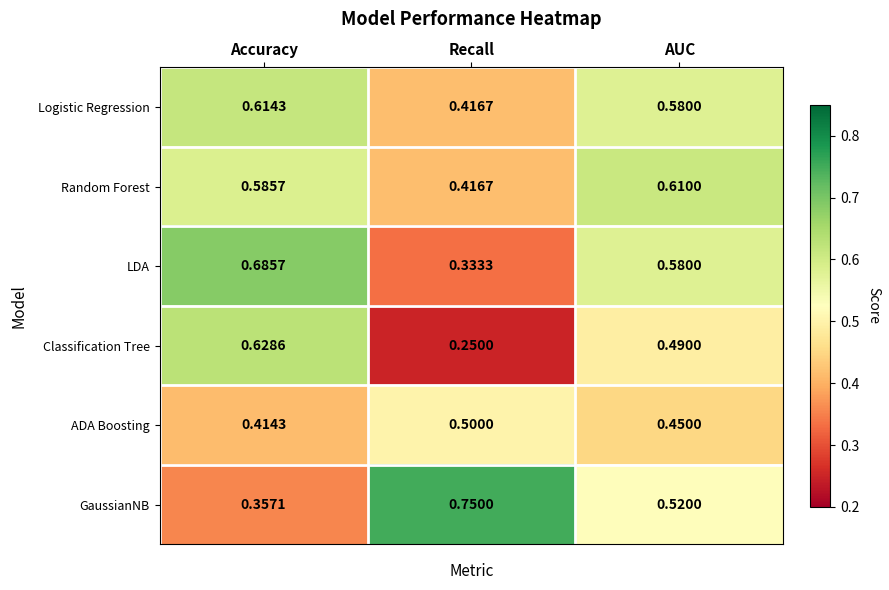

Which series changed the most between Accuracy and Recall?

GaussianNB